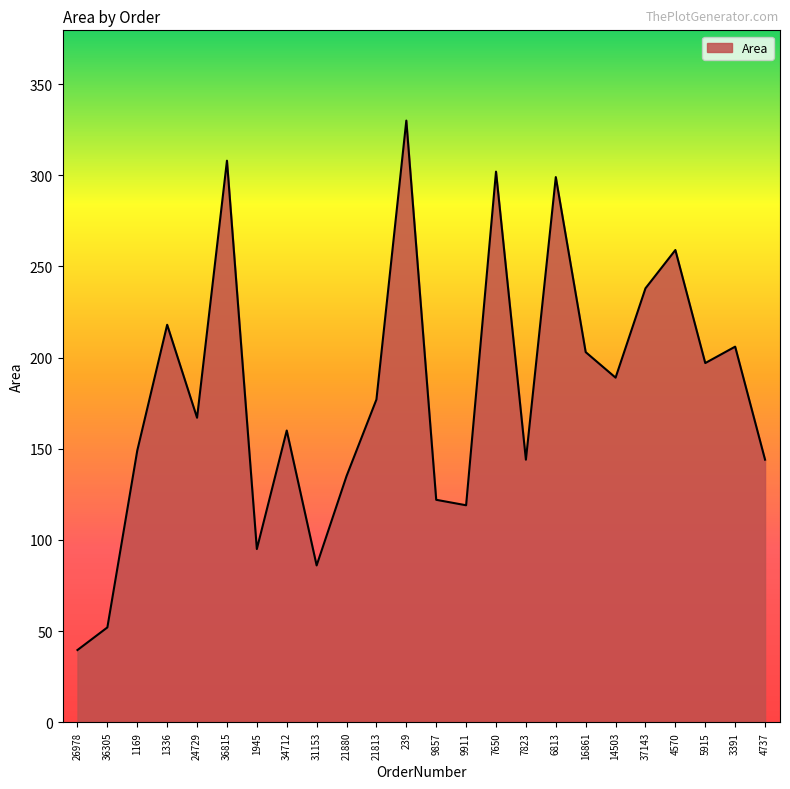

Which label corresponds to the smallest value in the chart?

26978